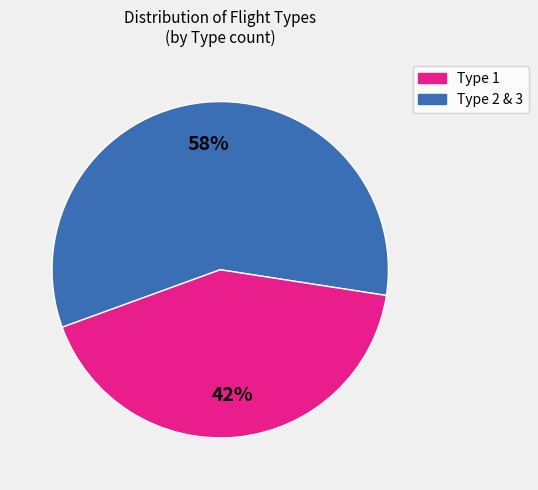

To the nearest percent, what is the difference between the largest and smallest slice percentages?

16%